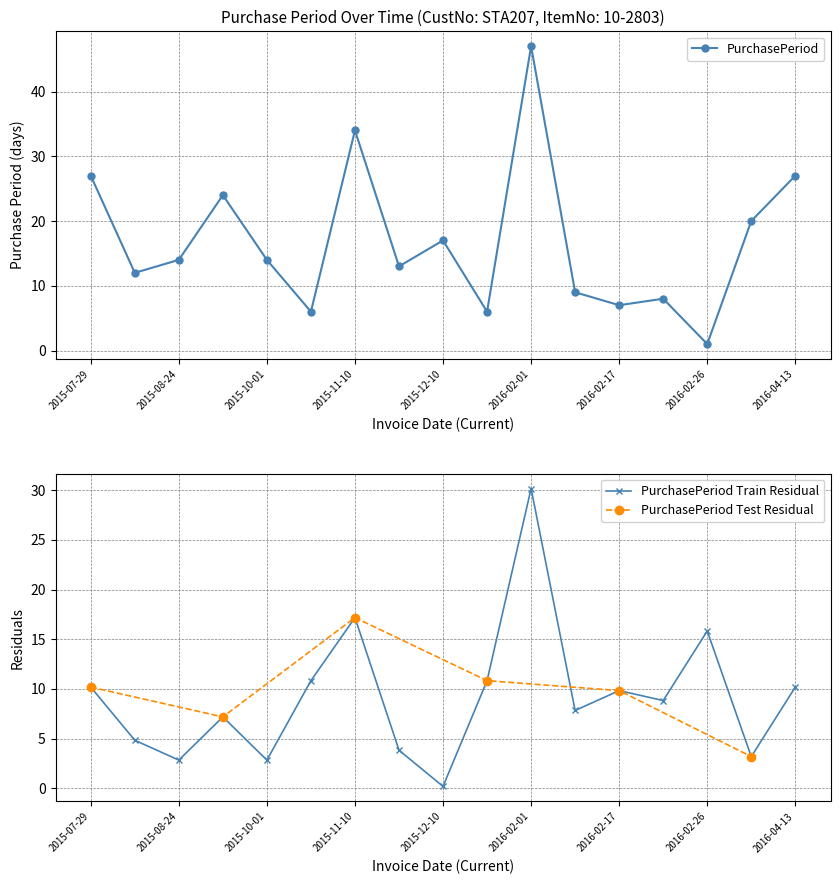

What is the value of the 8th point from the left?

13